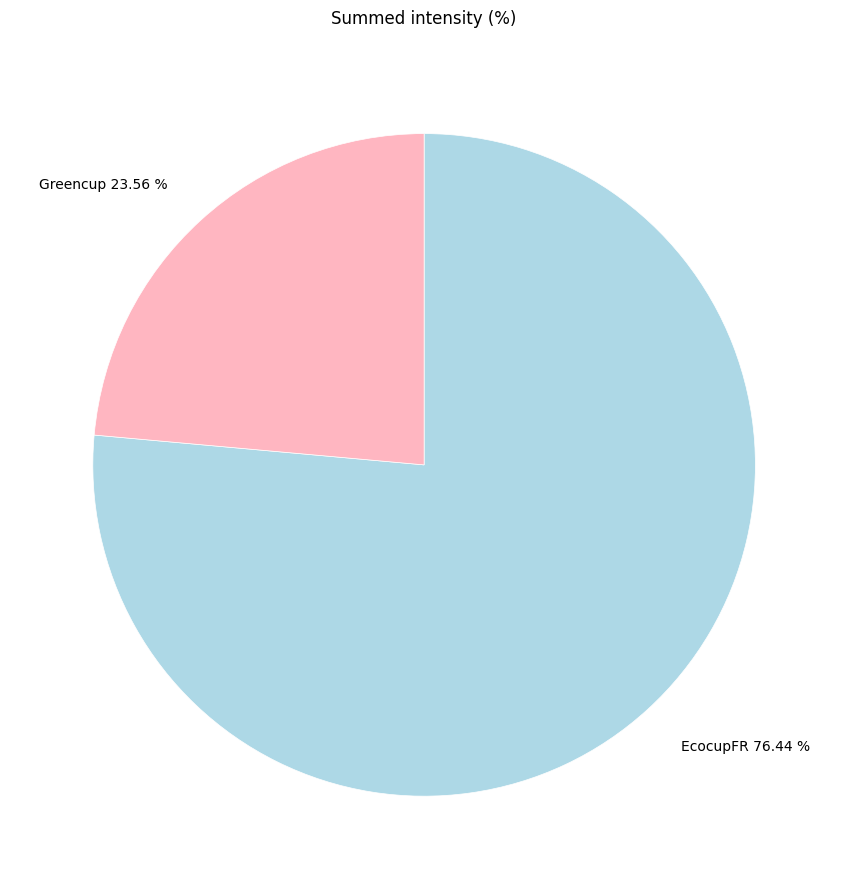

Combined, what portion of the pie is EcocupFR and Greencup?

100.0%